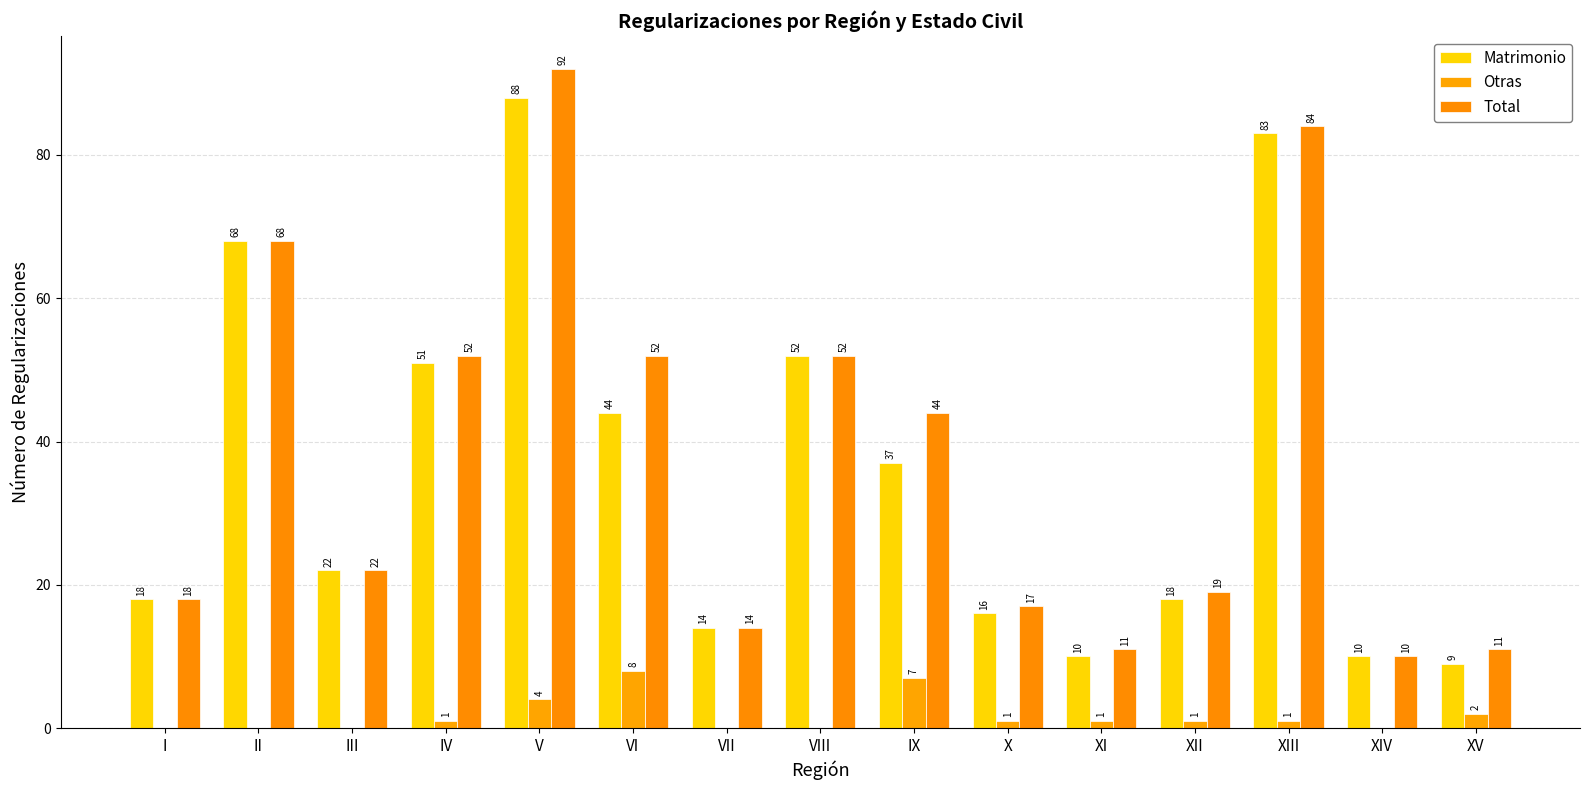

True or false: Total has a value of 19 at XII.

True